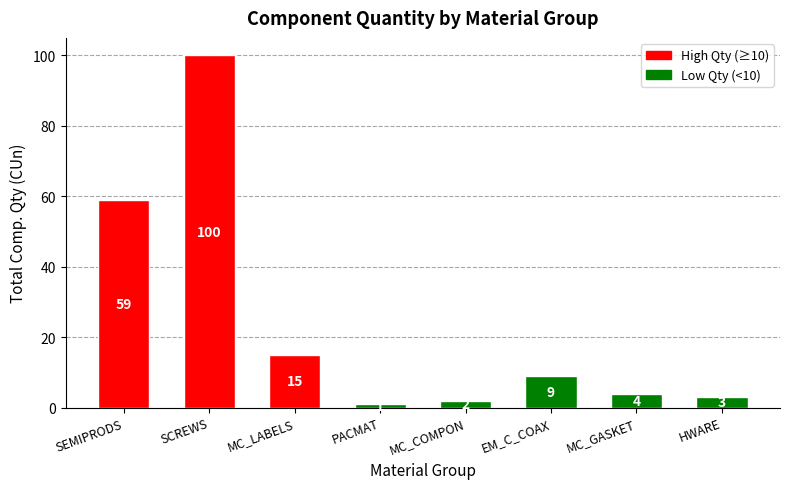

What is the label of the 8th bar from the right?

SEMIPRODS